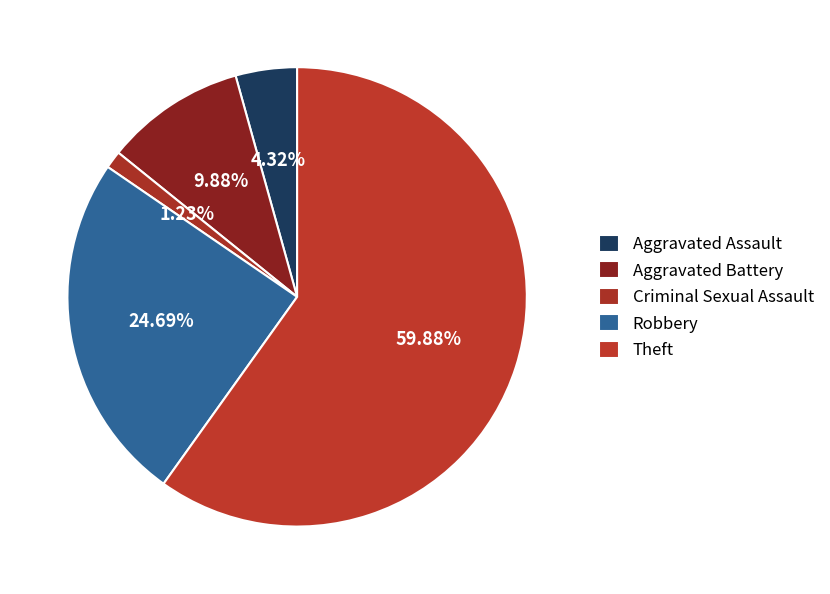

To the nearest percent, what is the difference between the largest and smallest slice percentages?

59%